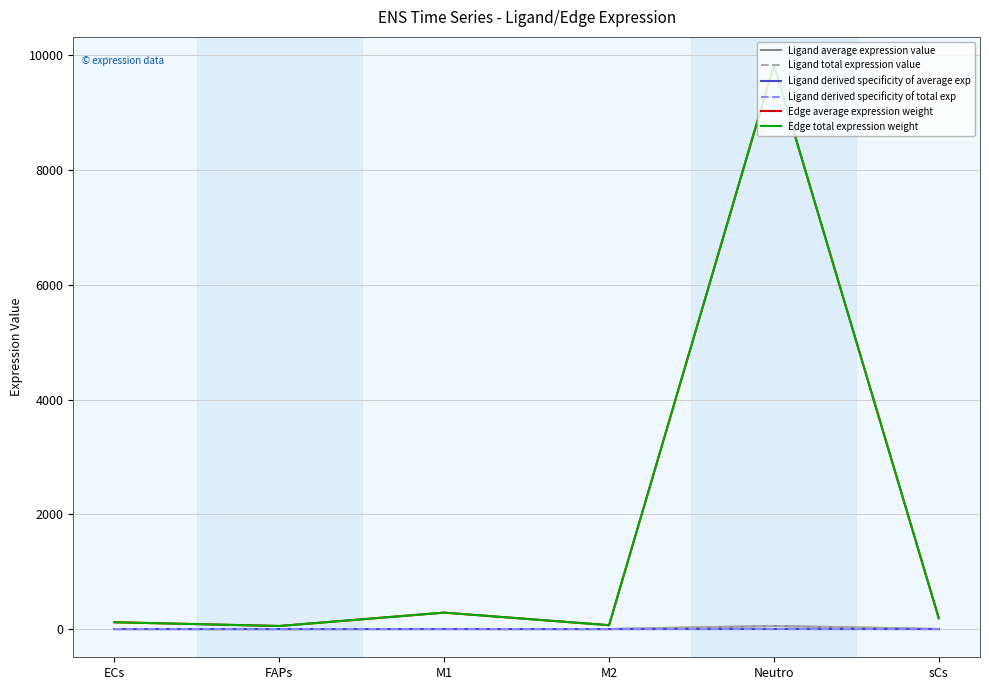

The value of Ligand average expression value at M1 is 0.6. True or false?

False